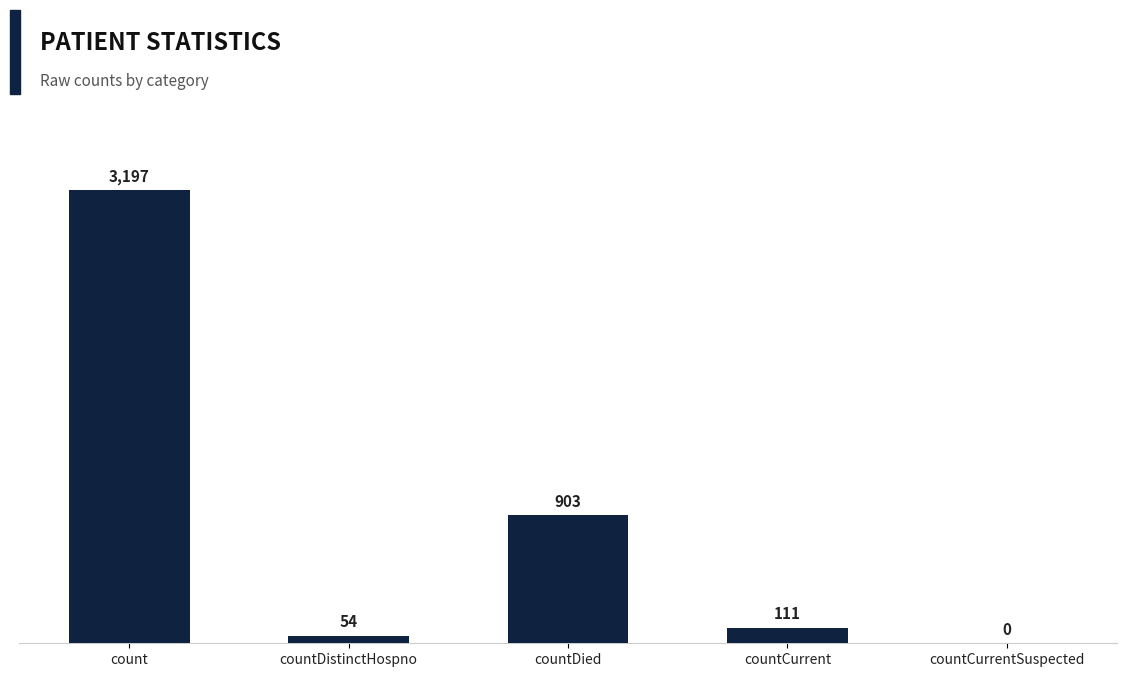

What is the sum of the values at countCurrentSuspected and countDied?

903